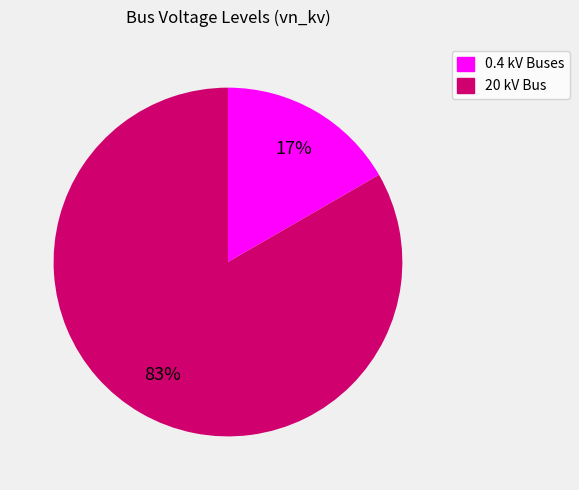

To the nearest percent, what is the average slice percentage?

50%